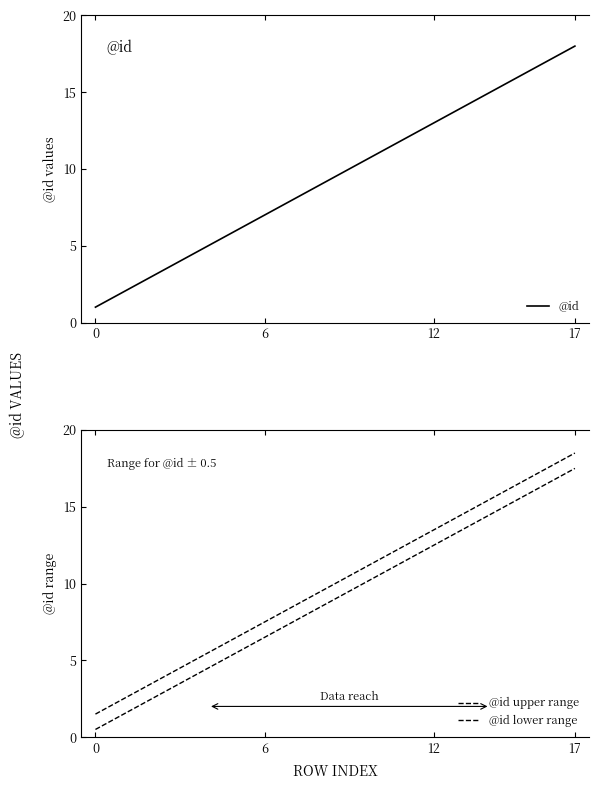

True or false: @id lower range has more than 0 points higher than both neighbors.

False